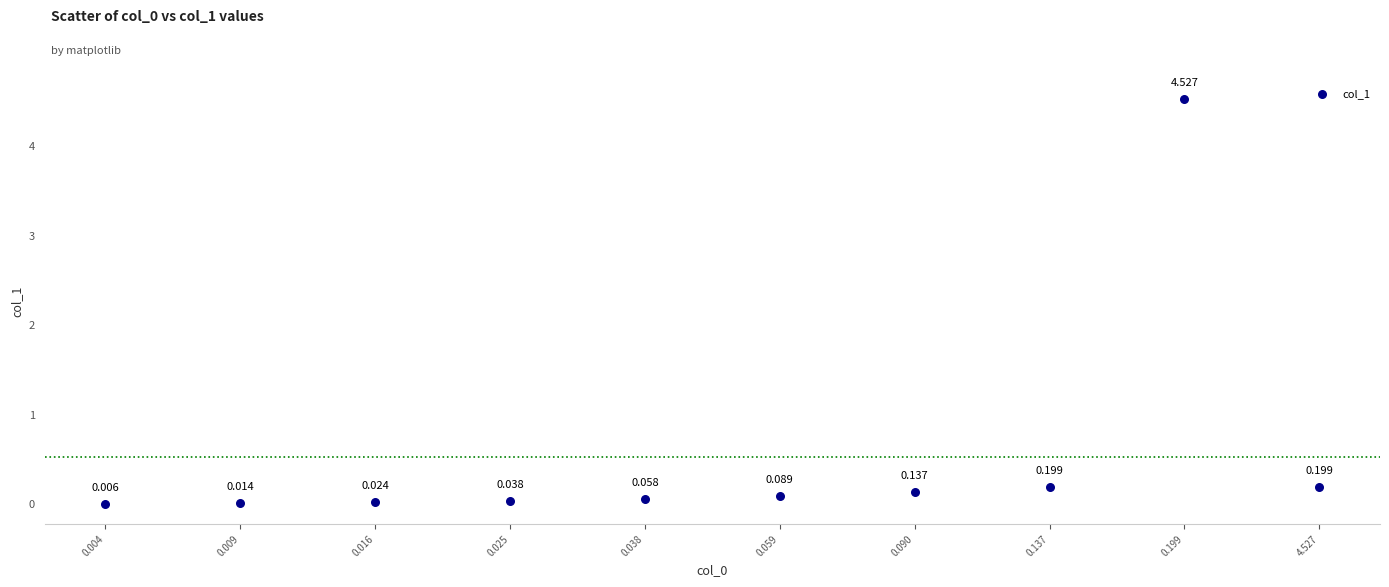

How many data points are displayed?

10